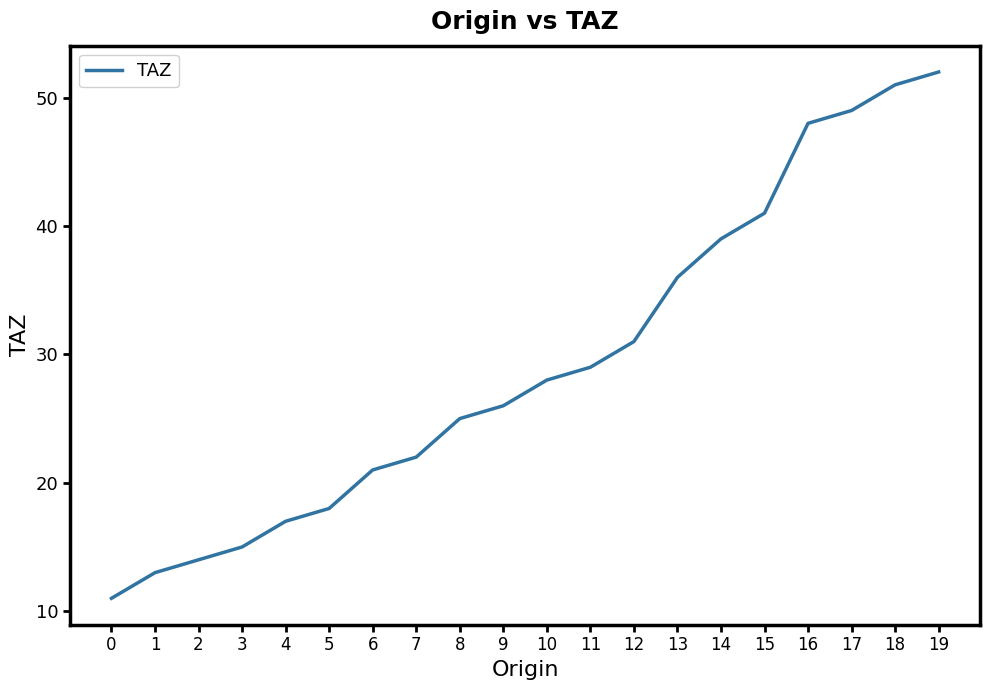

Reading left to right, transcribe all the data shown in this chart.

11	13	14	15	17	18	21	22	25	26	28	29	31	36	39	41	48	49	51	52